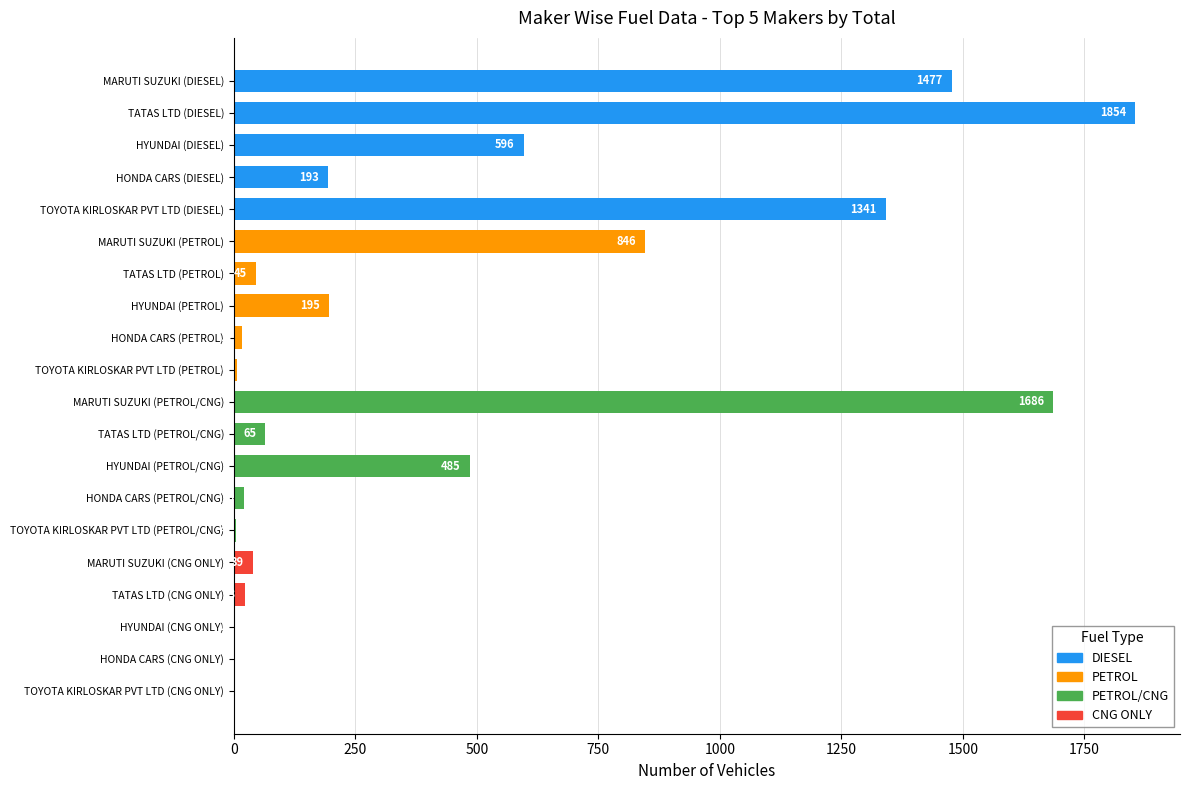

What is the sum of all values?

8893